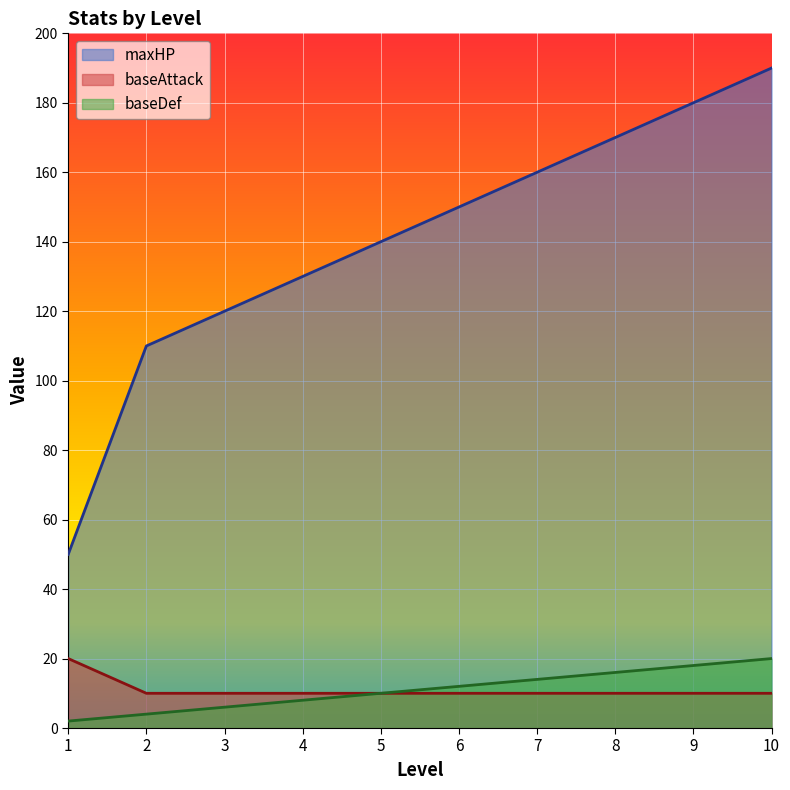

True or false: maxHP and baseDef cross at least once.

False